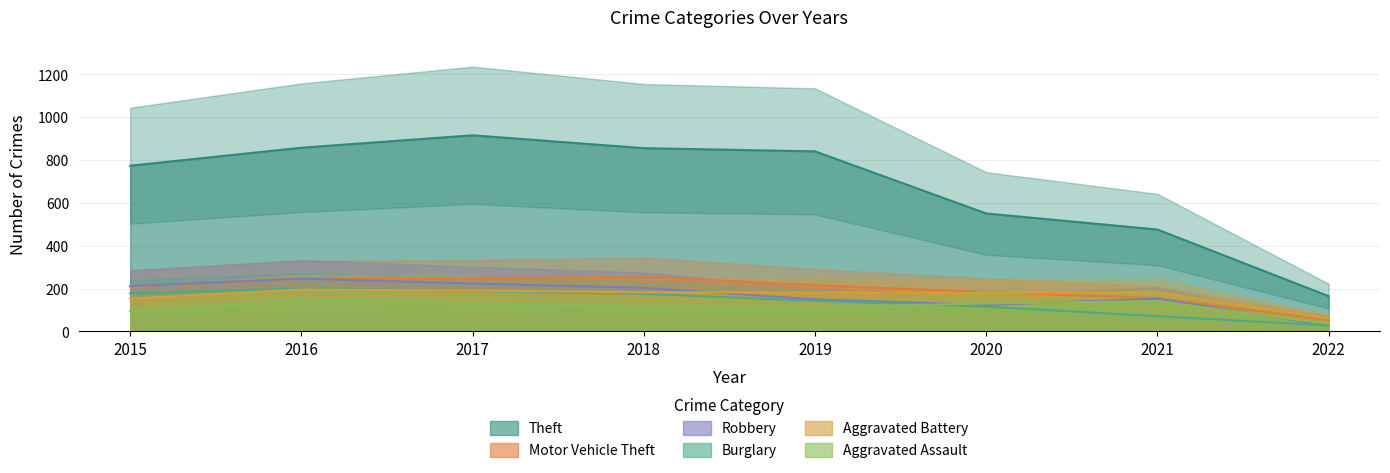

True or false: Burglary and Theft intersect in this chart.

False